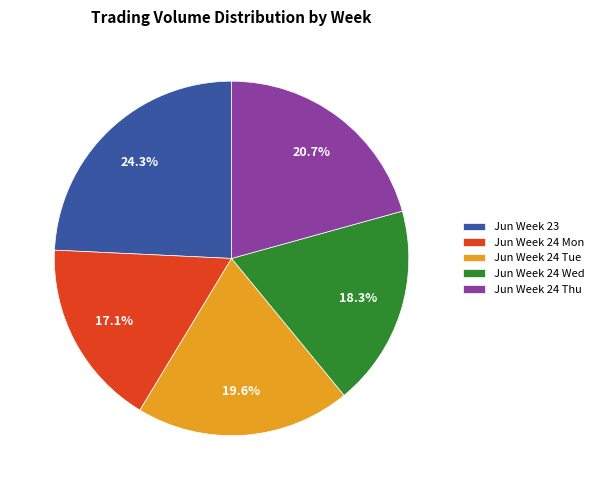

Does Jun Week 24 Tue represent more than half of the total?

No